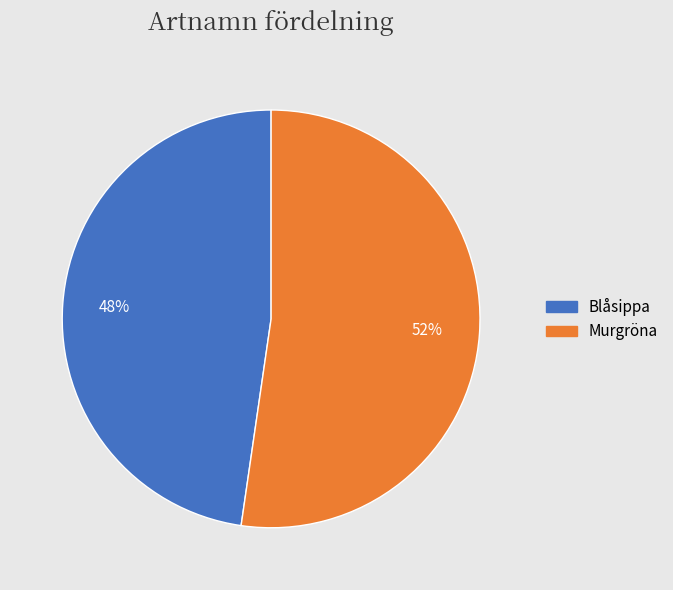

What is the ratio of the value at Blåsippa to the value at Murgröna?

0.9